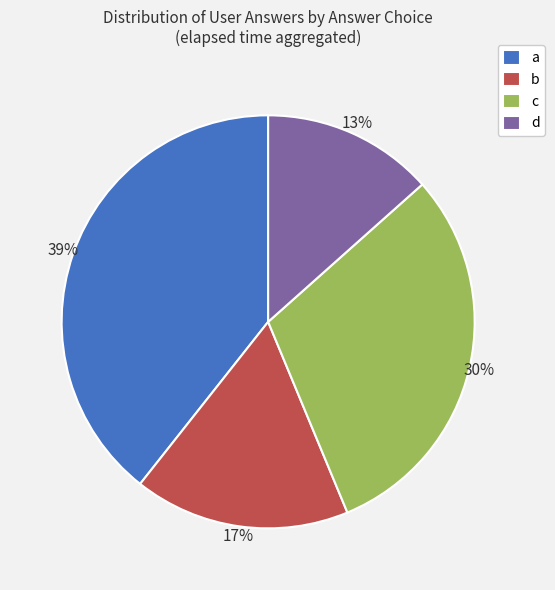

Which has a higher value, b or c?

c